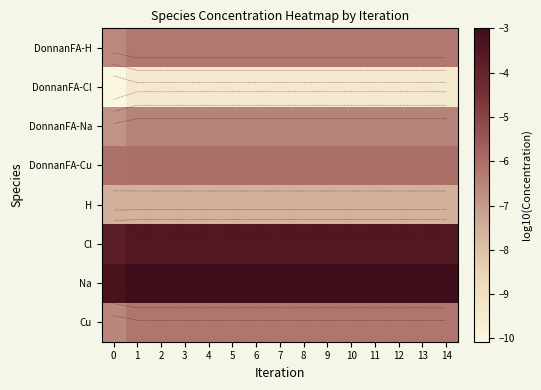

What is the maximum value for Cu?

-6.2